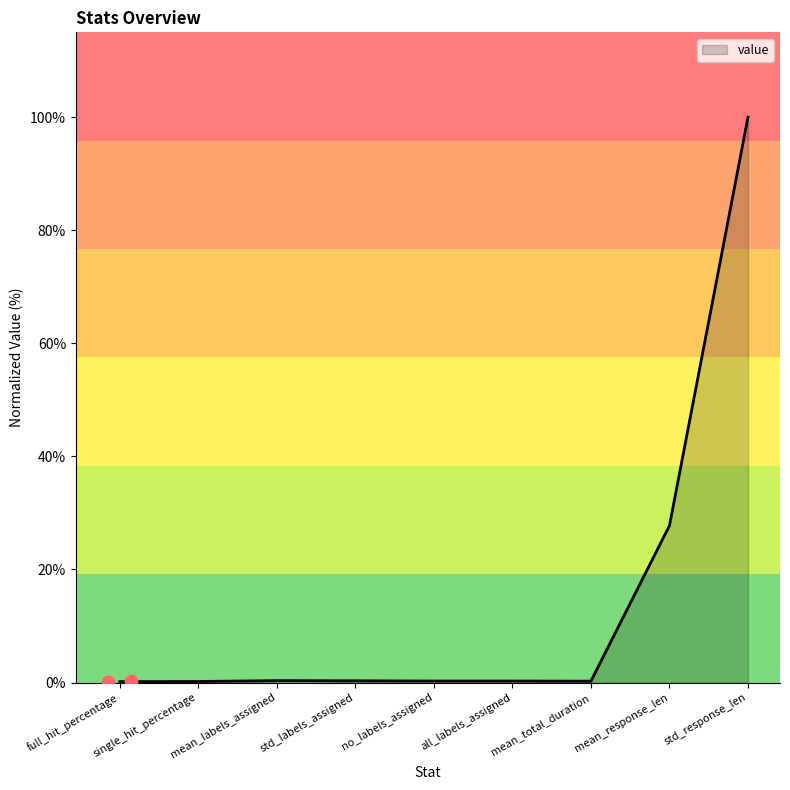

Which has a higher value, std_response_len or mean_response_len?

std_response_len